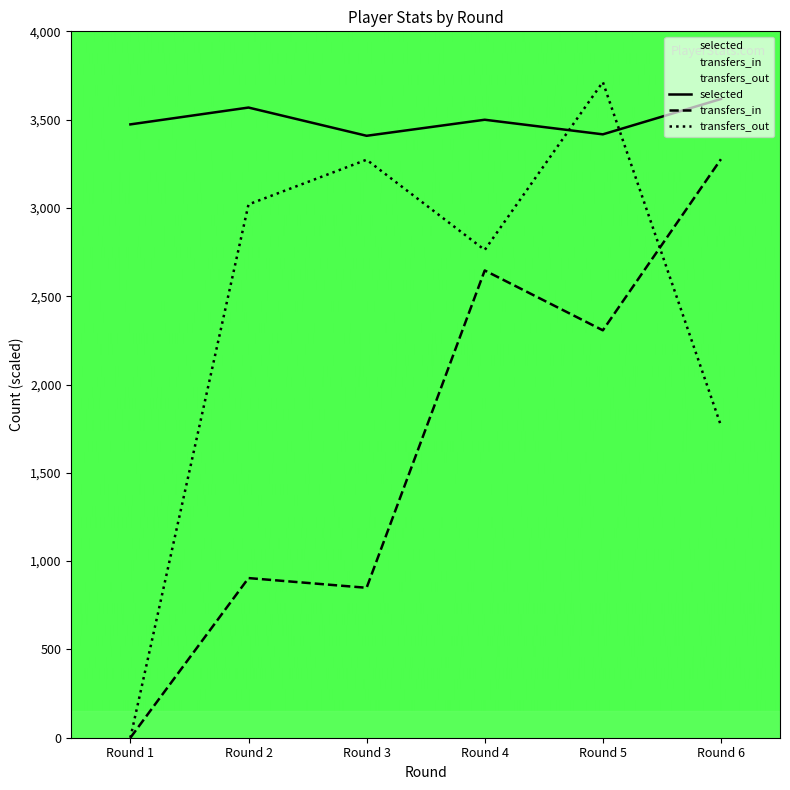

List the series in order of their peak value, lowest first.

transfers_in, selected, transfers_out